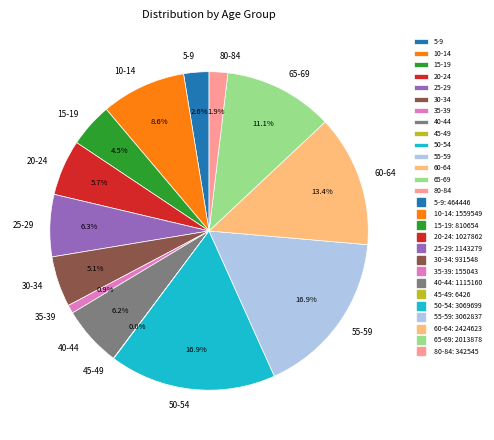

Between 10-14 and 55-59, which is larger?

55-59